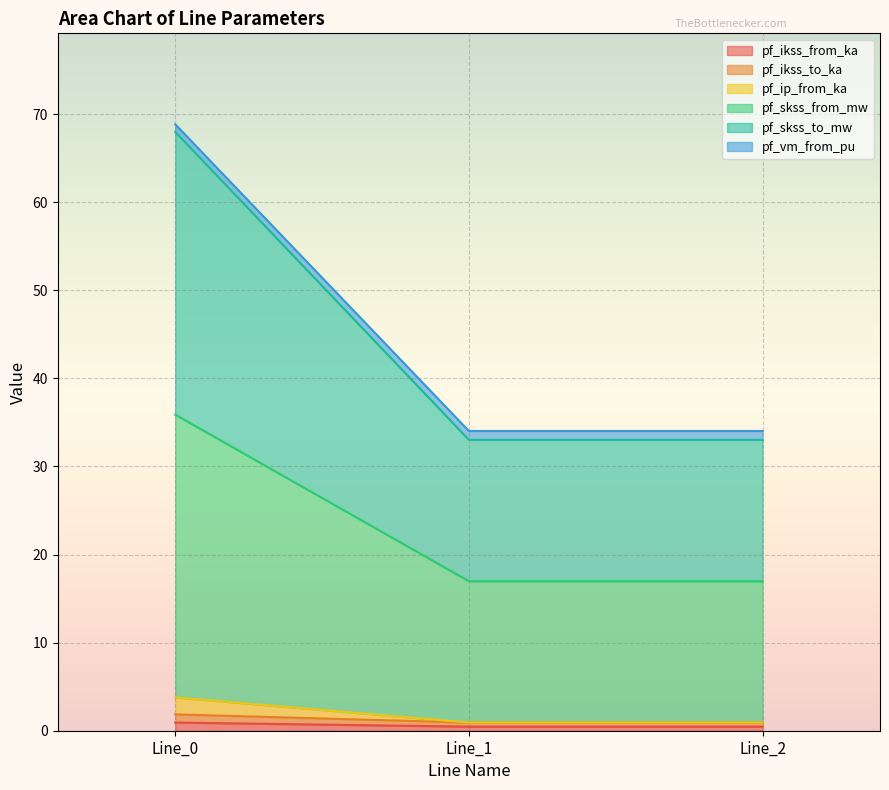

Count the pf_ikss_from_ka values in the range 0 to 1.

3